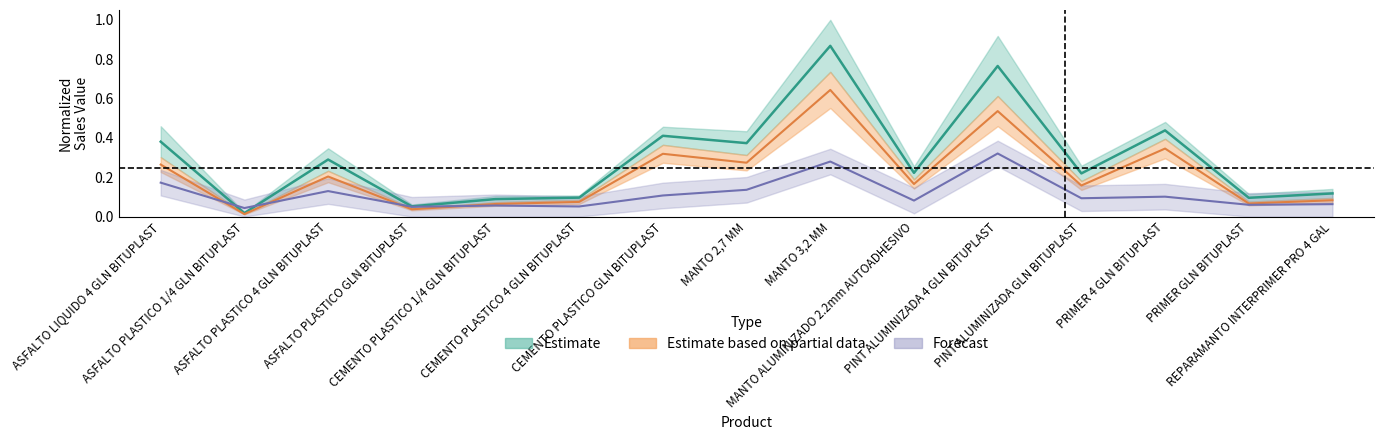

What is the difference between the maximum and minimum values in the venta_total series?

0.9